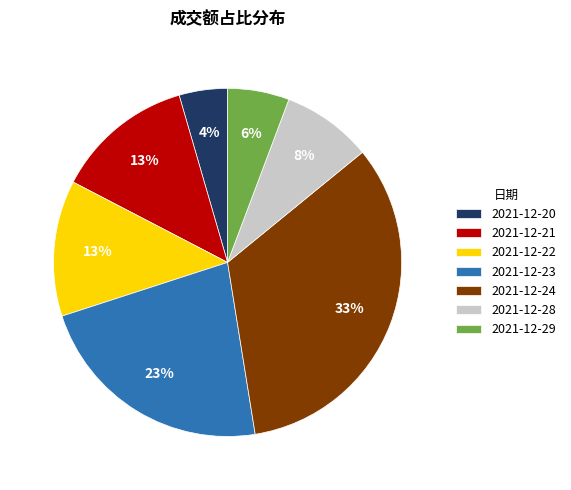

To the nearest percent, what portion does 2021-12-20 represent?

4%